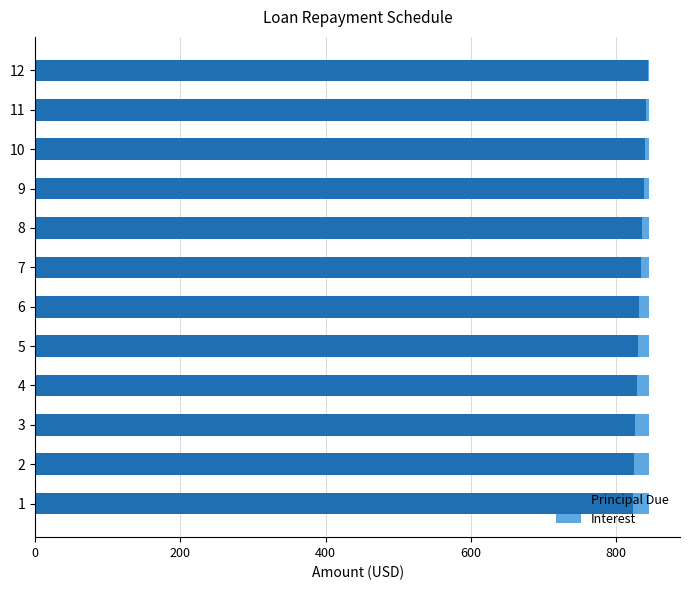

What is the sum of all Principal Due values?

10000.0